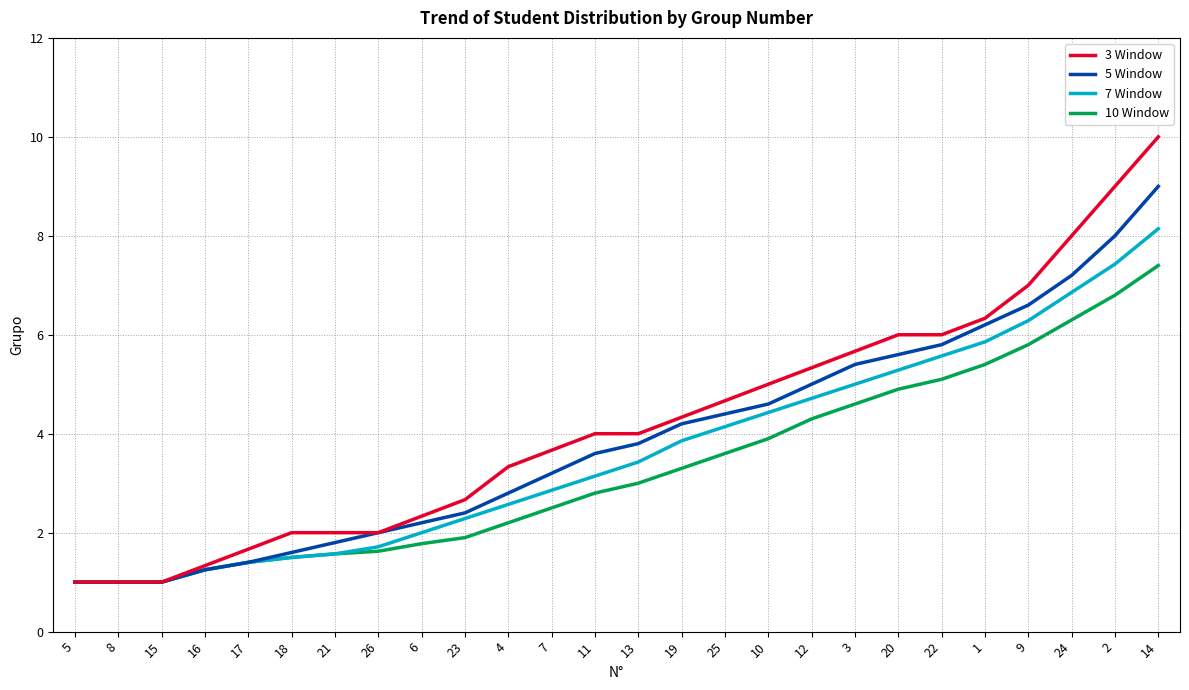

At which category is the sum across all series the highest?

14